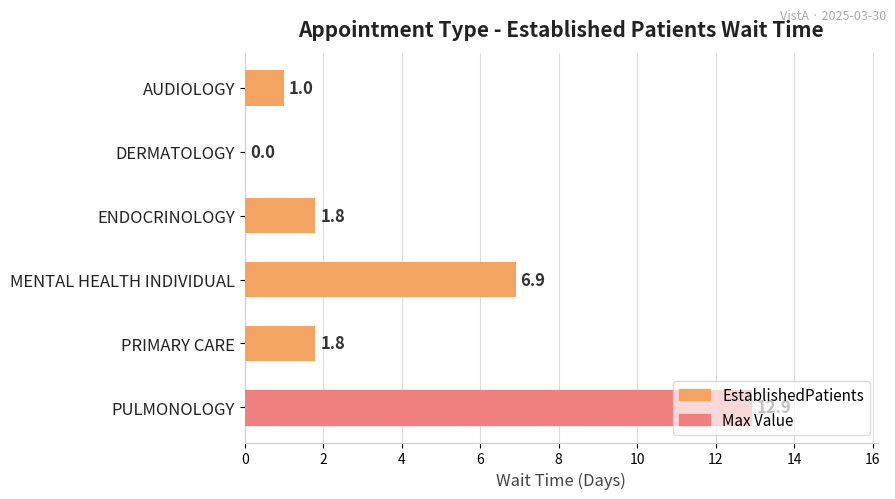

How many positive values are there?

5